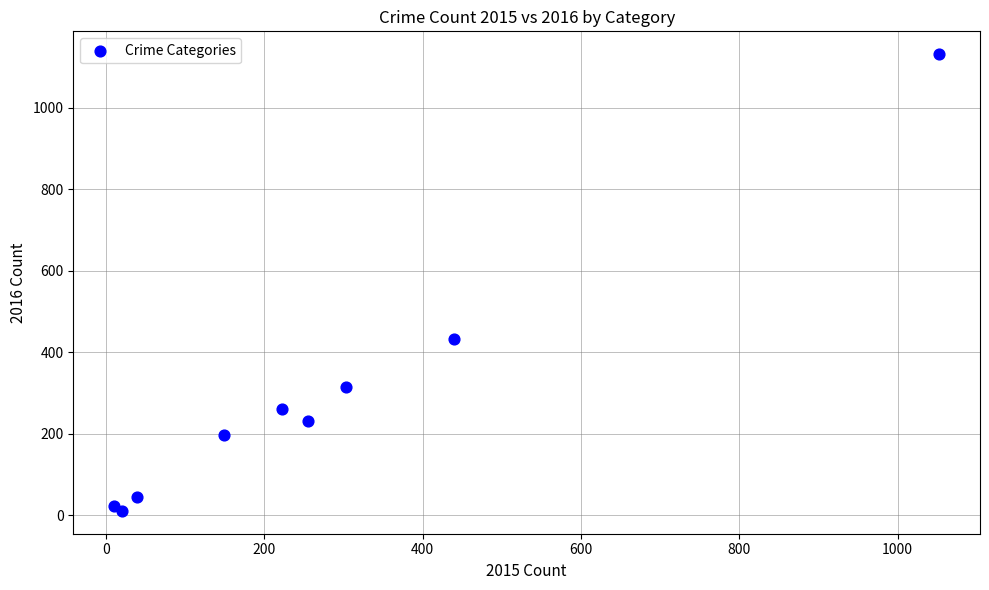

What Y value in the scatter plot is closest to 571?

432